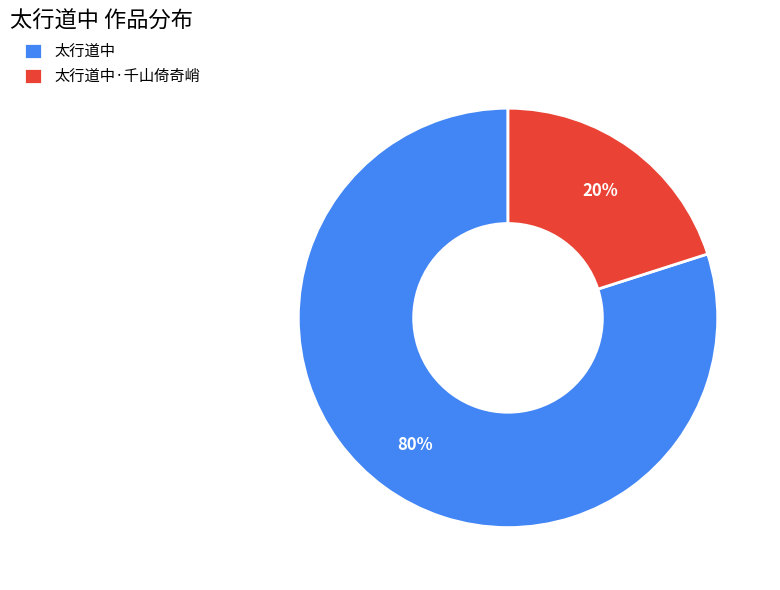

To the nearest percent, what portion does 太行道中·千山倚奇峭 represent?

20%